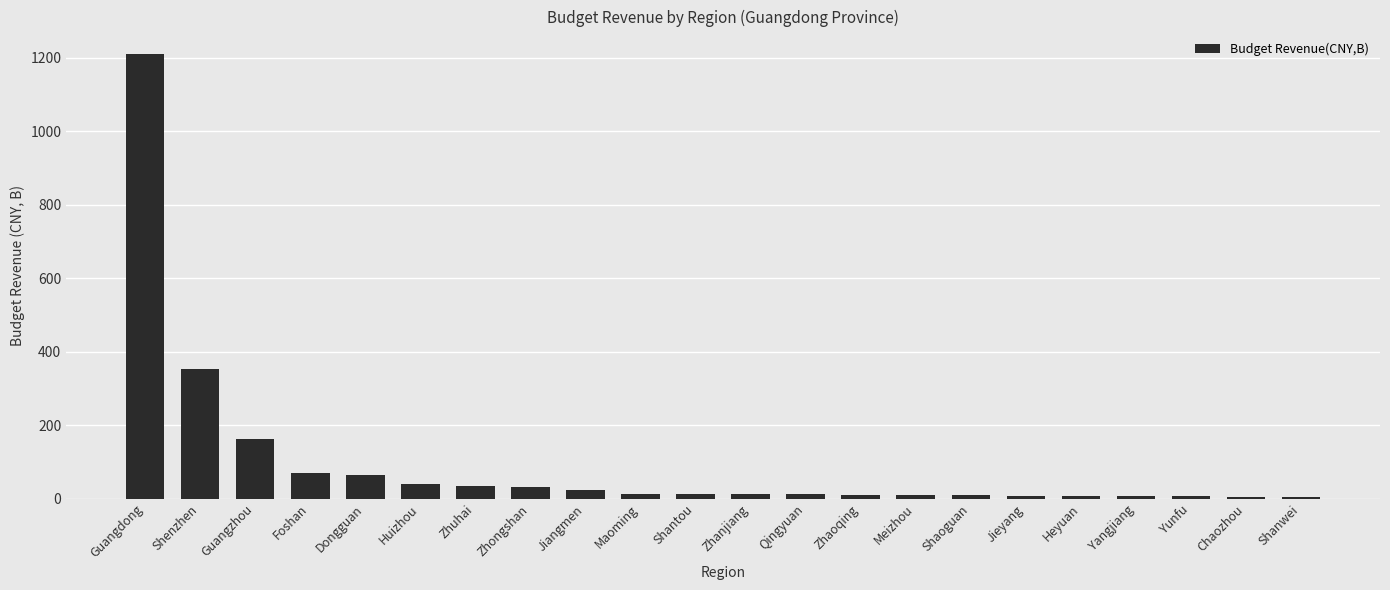

What is the minimum value shown in the chart?

4.2